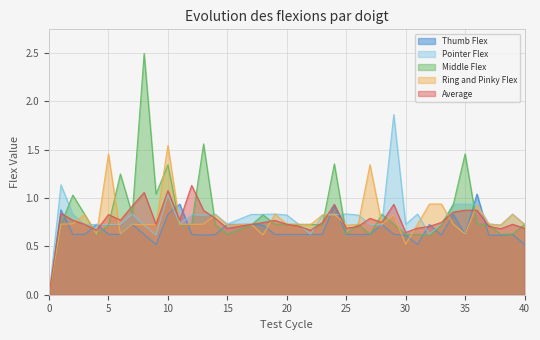

How many lines are shown in the chart?

5